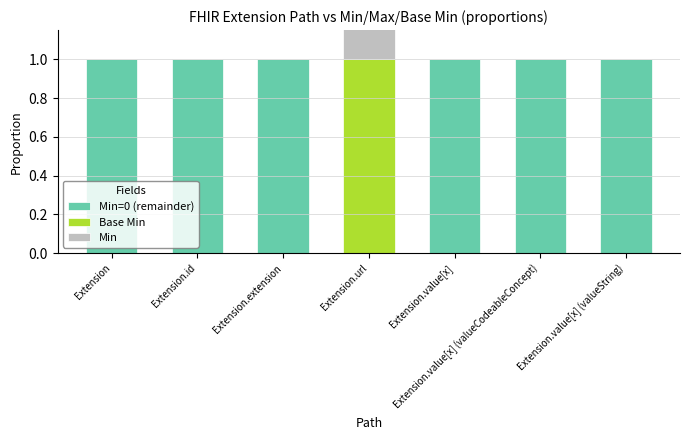

List the series in order of their peak value, lowest first.

Min=0 (remainder), Base Min, Min